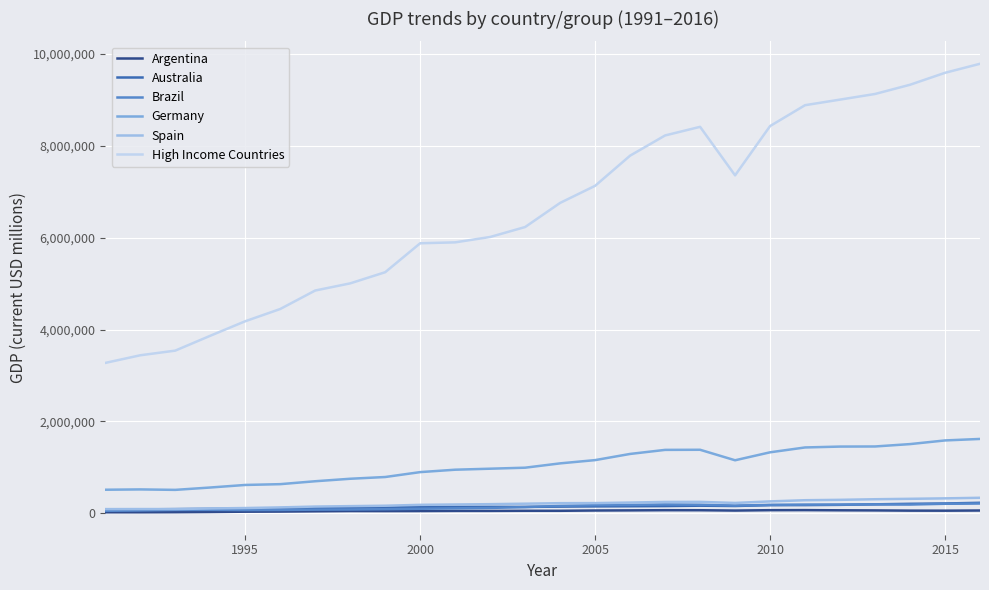

True or false: Brazil and Germany intersect in this chart.

False